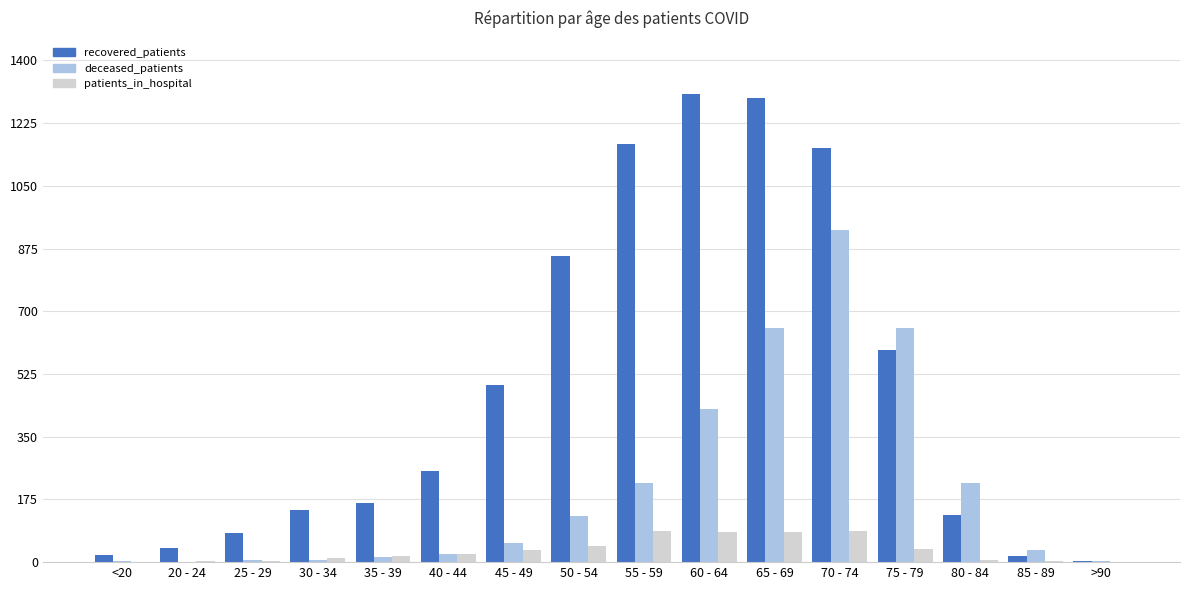

What is the total value across all series at 35 - 39?

195